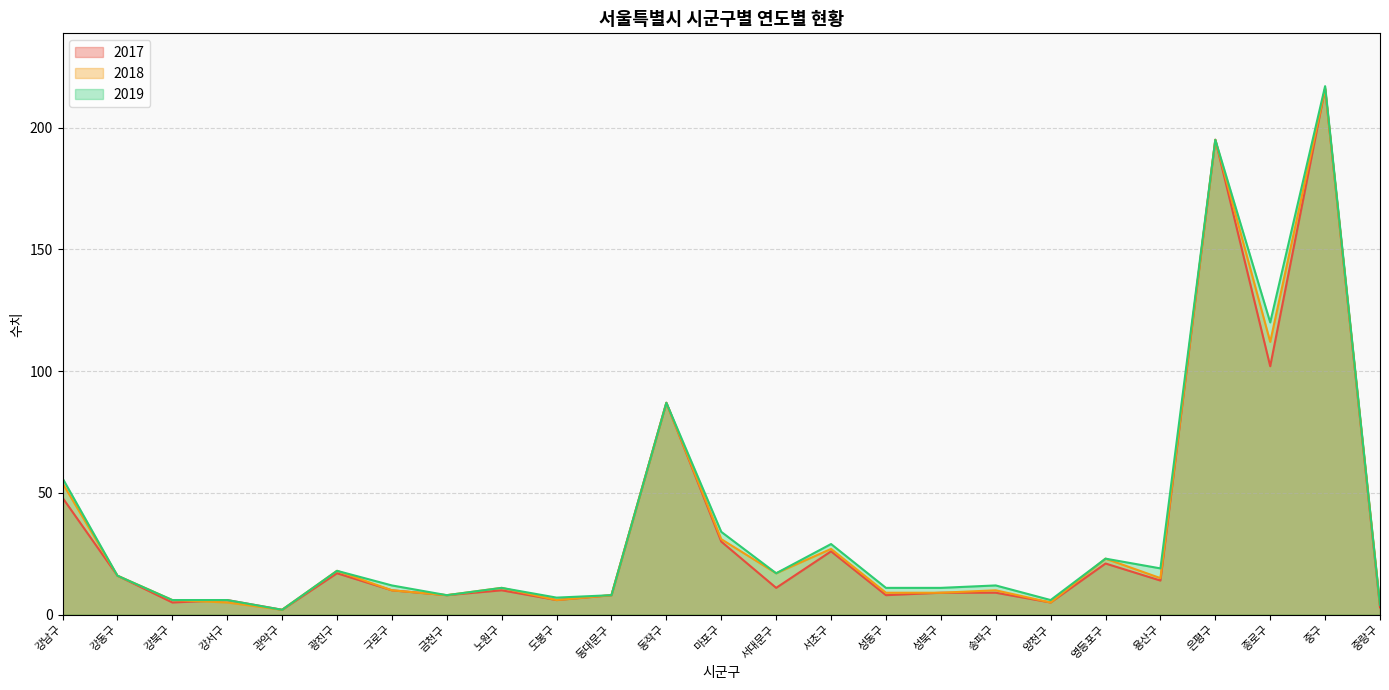

At which category does 2019 reach its first local peak?

광진구